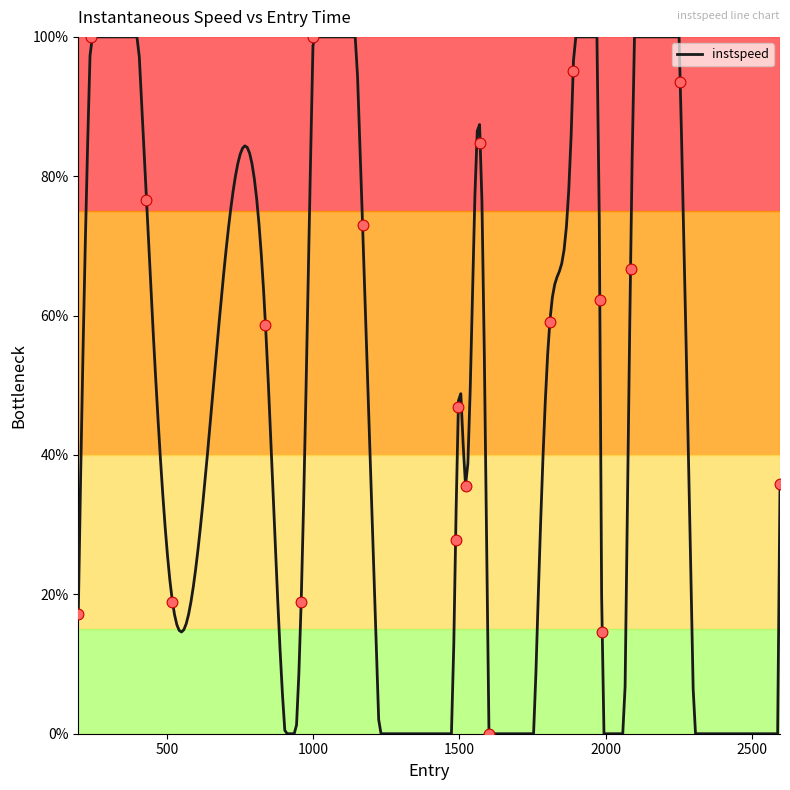

What is the ratio of the value at 1000.0 to the value at 239.0?

1.0